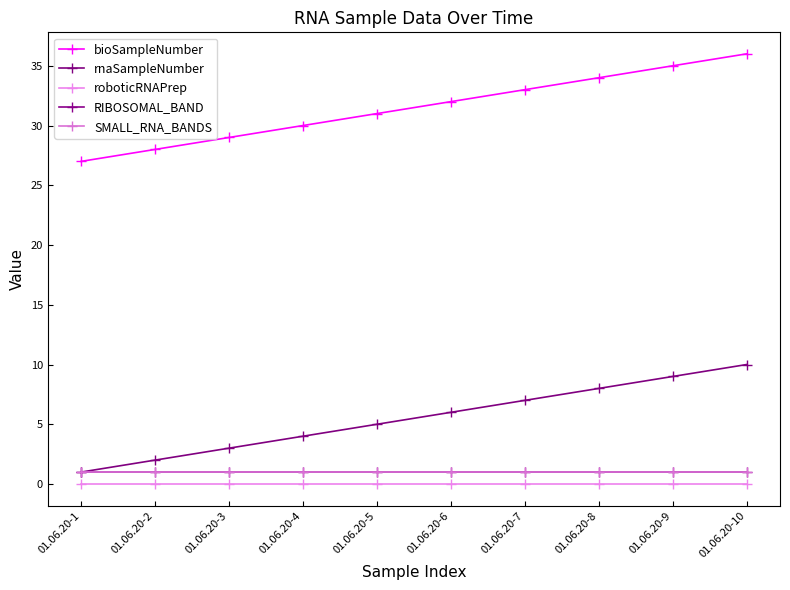

Rank the categories by RIBOSOMAL_BAND value from lowest to highest.

01.06.20-1, 01.06.20-2, 01.06.20-3, 01.06.20-4, 01.06.20-5, 01.06.20-6, 01.06.20-7, 01.06.20-8, 01.06.20-9, 01.06.20-10